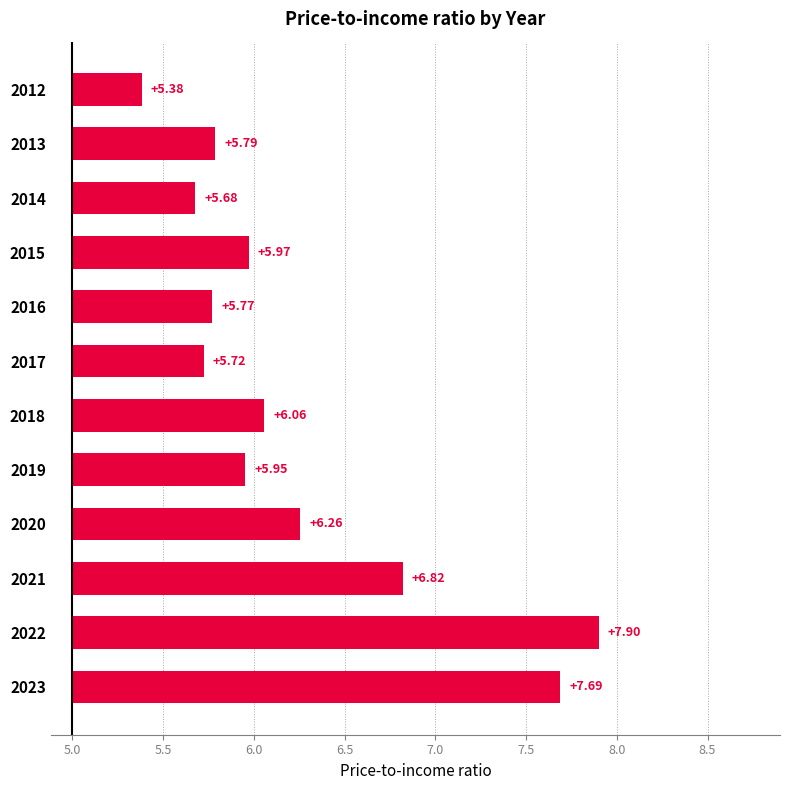

Between 2012 and 2017, which is larger?

2017